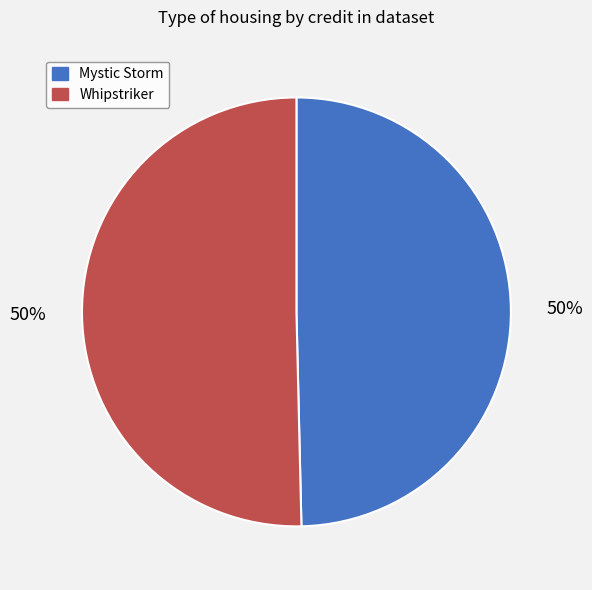

To the nearest percent, what is the combined percentage of Whipstriker and Mystic Storm?

100%